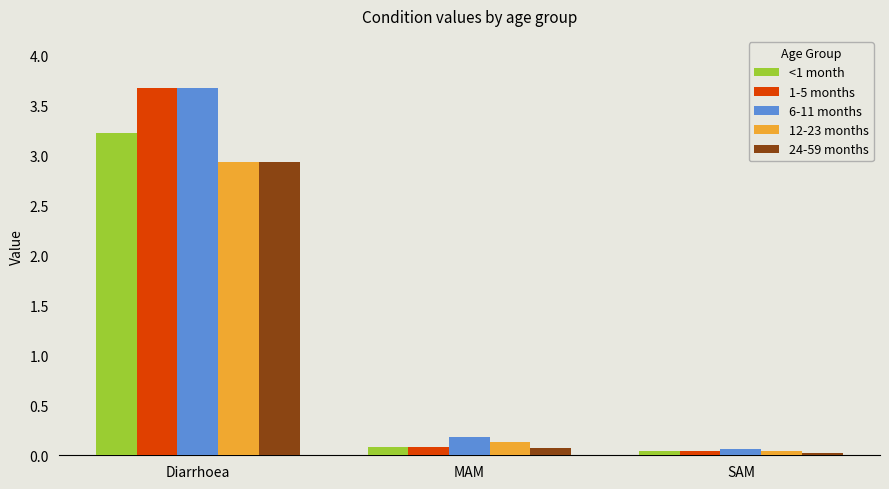

Which series has the widest spread of values?

1-5 months